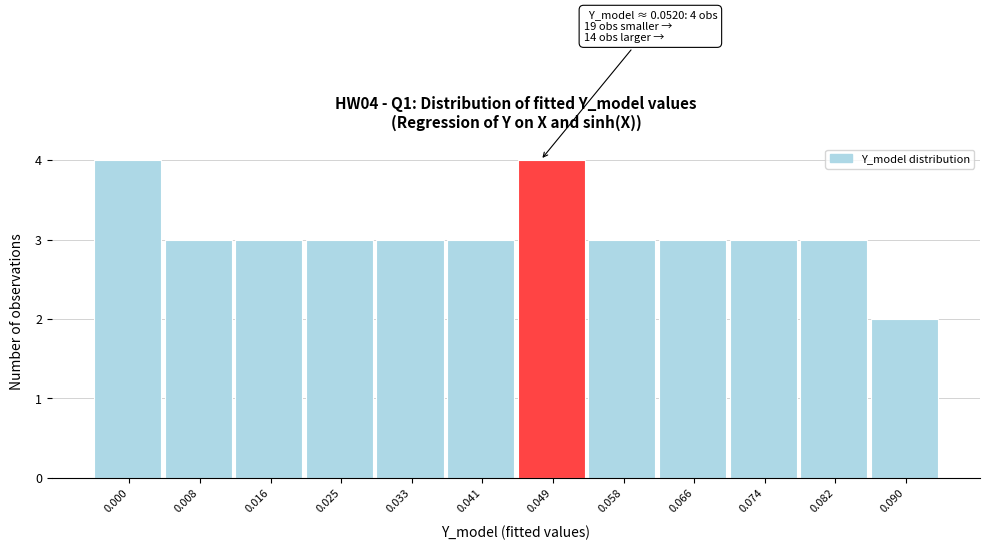

Reading left to right, what are all the values shown in this chart?

0.000=4	0.008=3	0.016=3	0.025=3	0.033=3	0.041=3	0.049=4	0.058=3	0.066=3	0.074=3	0.082=3	0.090=2